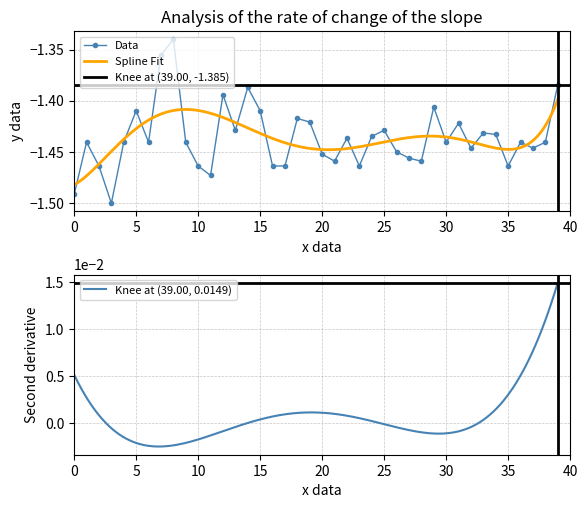

True or false: Data has more than 0 interior local peaks.

True